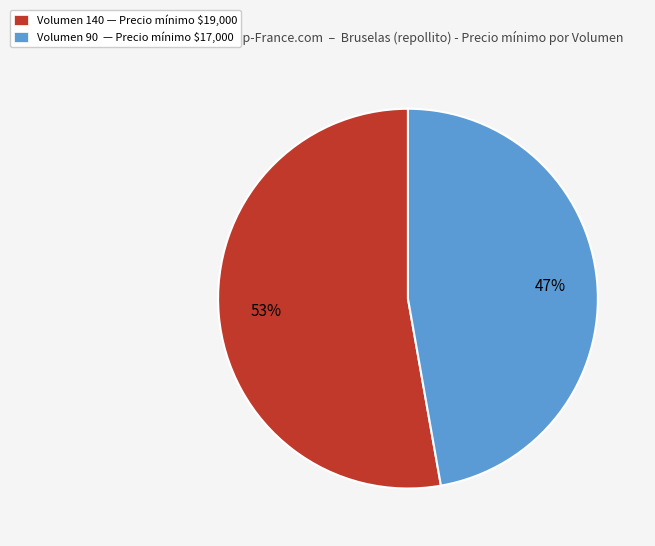

What is the smallest slice in the pie chart?

Volumen 90 — Precio mínimo $17,000